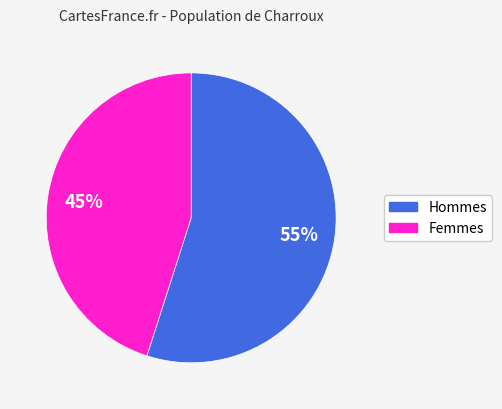

Is there a majority slice in this chart?

Yes